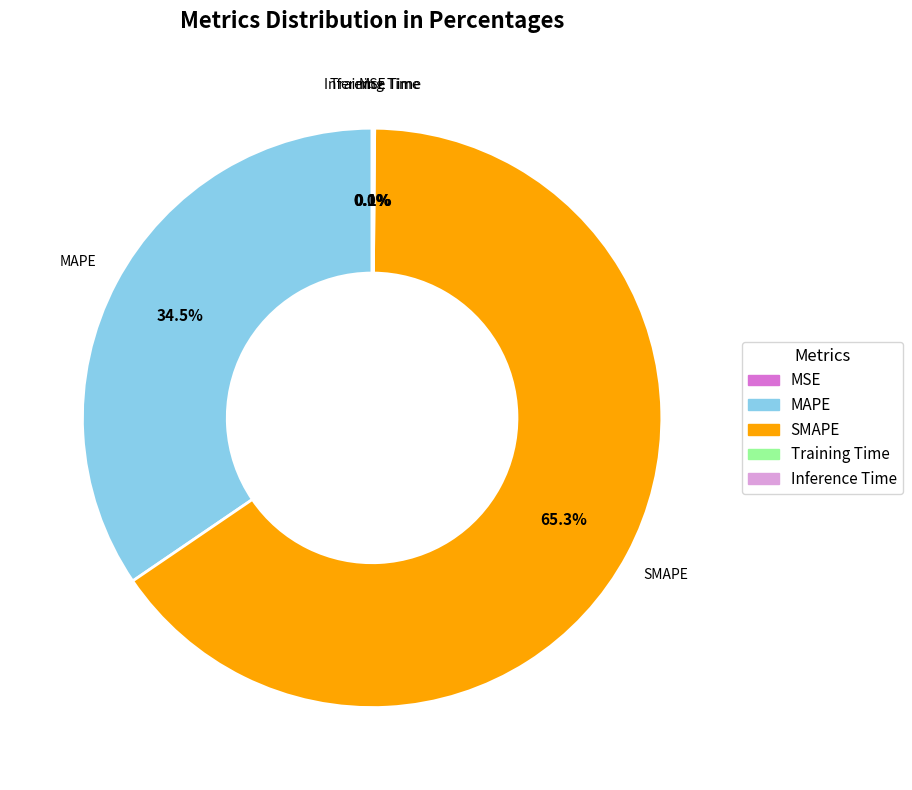

What is the majority slice?

SMAPE